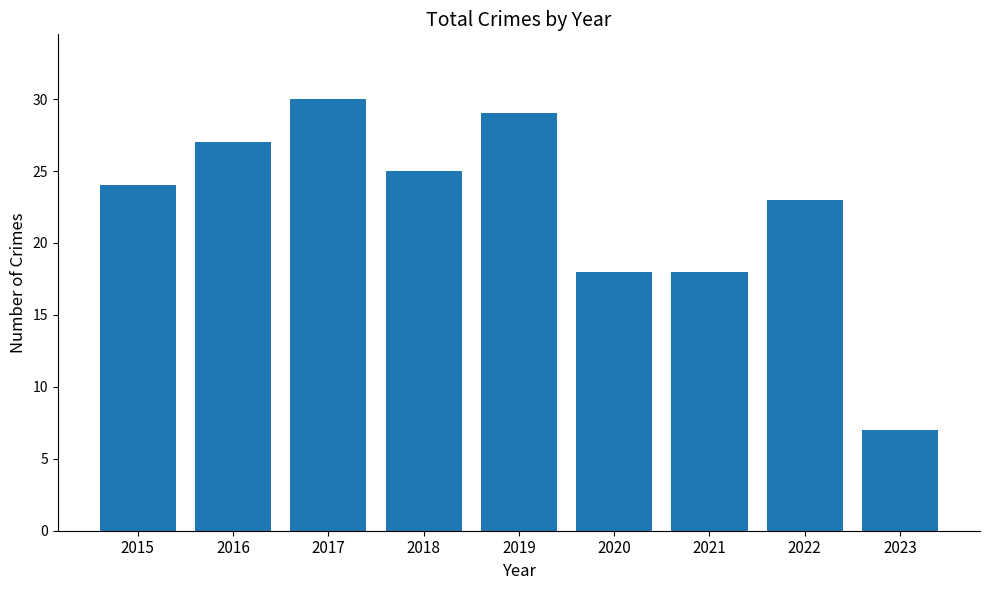

What value does the data have at 2021, to the nearest 10?

20